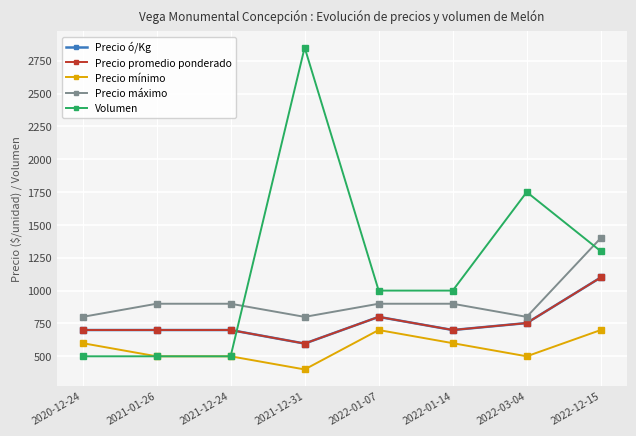

The Precio ó/Kg series shows 753 at 2022-03-04. True or false?

True